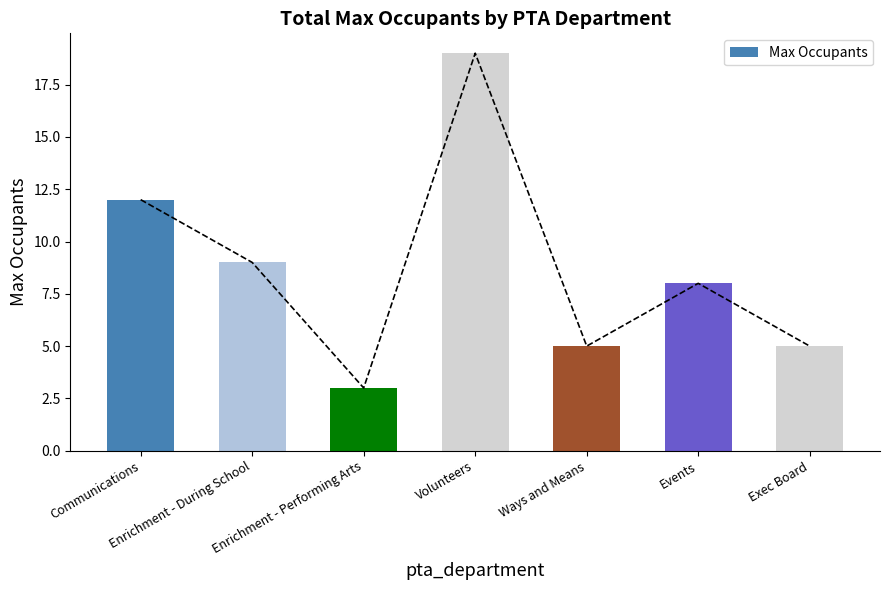

Reading left to right, list all the values displayed in this chart.

12	9	3	19	5	8	5